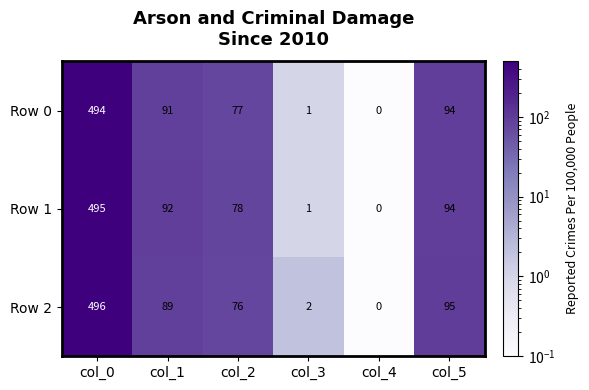

Reading left to right, transcribe all the data shown in this chart.

Row 0: 494	91	77	1	0	94
Row 1: 495	92	78	1	0	94
Row 2: 496	89	76	2	0	95